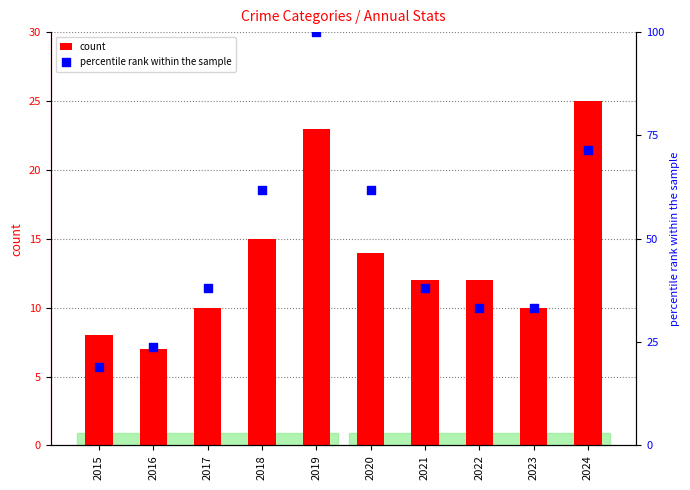

What is the total value across all series at 2015?

27.0